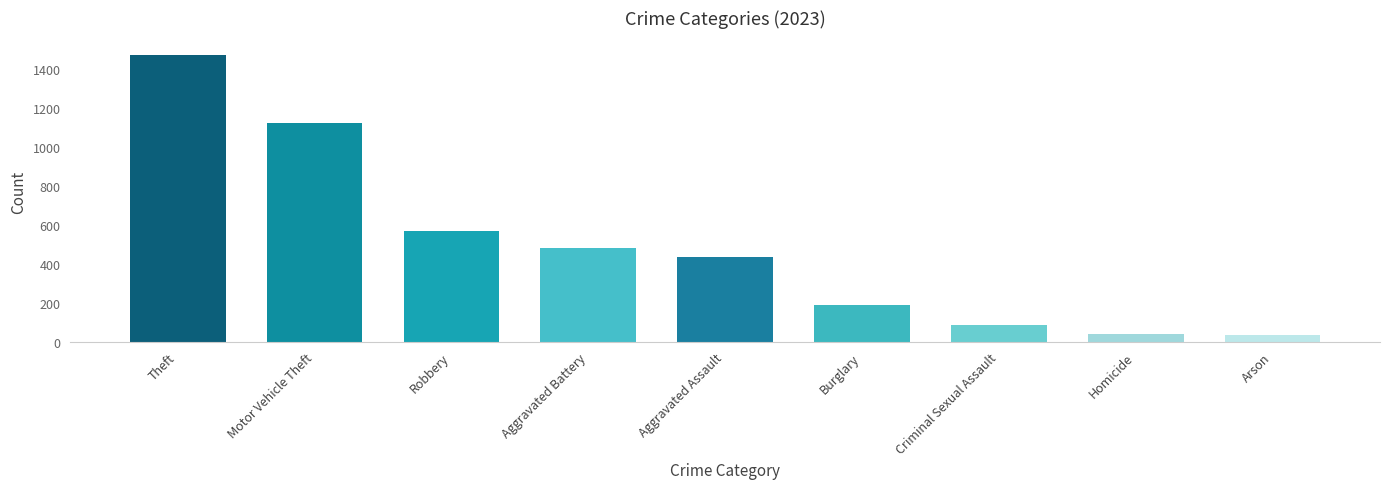

The value at Motor Vehicle Theft is 1120. True or false?

True